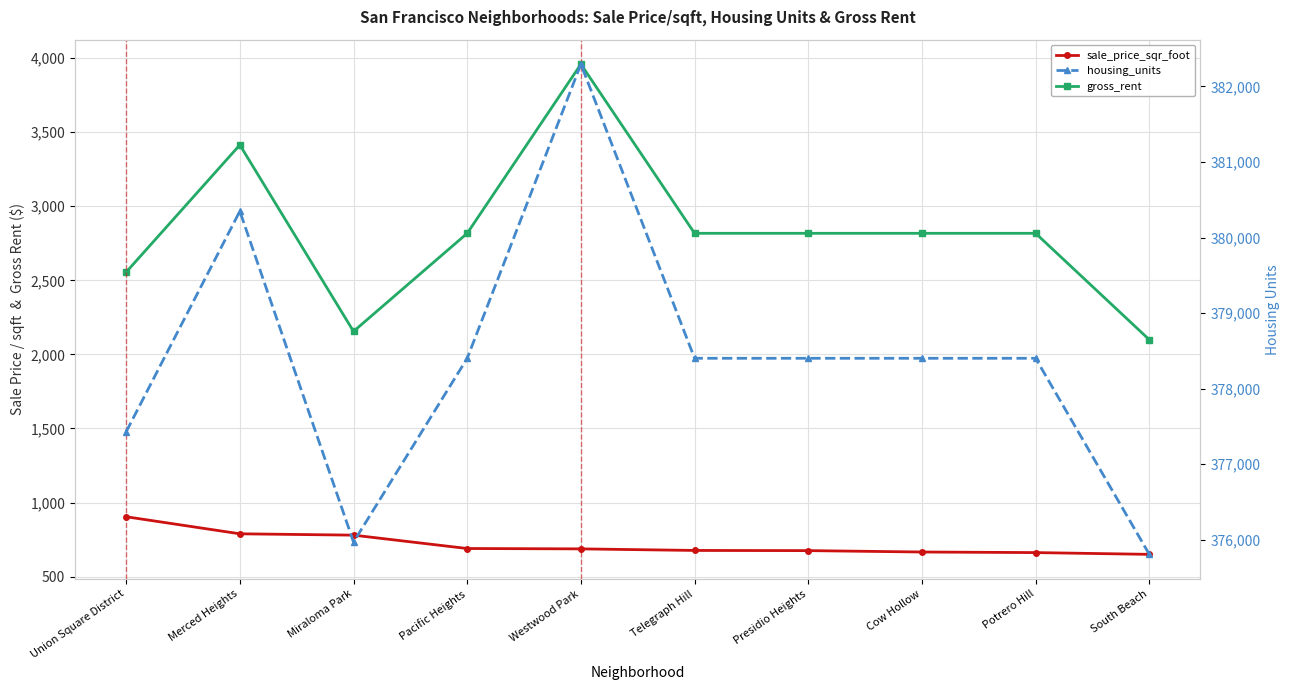

Reading left to right, what are all the values shown in this chart?

sale_price_sqr_foot: Union Square District=904.0	Merced Heights=788.8	Miraloma Park=779.8	Pacific Heights=689.6	Westwood Park=687.1	Telegraph Hill=676.5	Presidio Heights=675.4	Cow Hollow=666.0	Potrero Hill=662.0	South Beach=650.1
gross_rent: Union Square District=2555.2	Merced Heights=3414.0	Miraloma Park=2155.2	Pacific Heights=2817.3	Westwood Park=3959.0	Telegraph Hill=2817.3	Presidio Heights=2817.3	Cow Hollow=2817.3	Potrero Hill=2817.3	South Beach=2099.0
housing_units: Union Square District=377427.5	Merced Heights=380348.0	Miraloma Park=375967.2	Pacific Heights=378401.0	Westwood Park=382295.0	Telegraph Hill=378401.0	Presidio Heights=378401.0	Cow Hollow=378401.0	Potrero Hill=378401.0	South Beach=375805.0